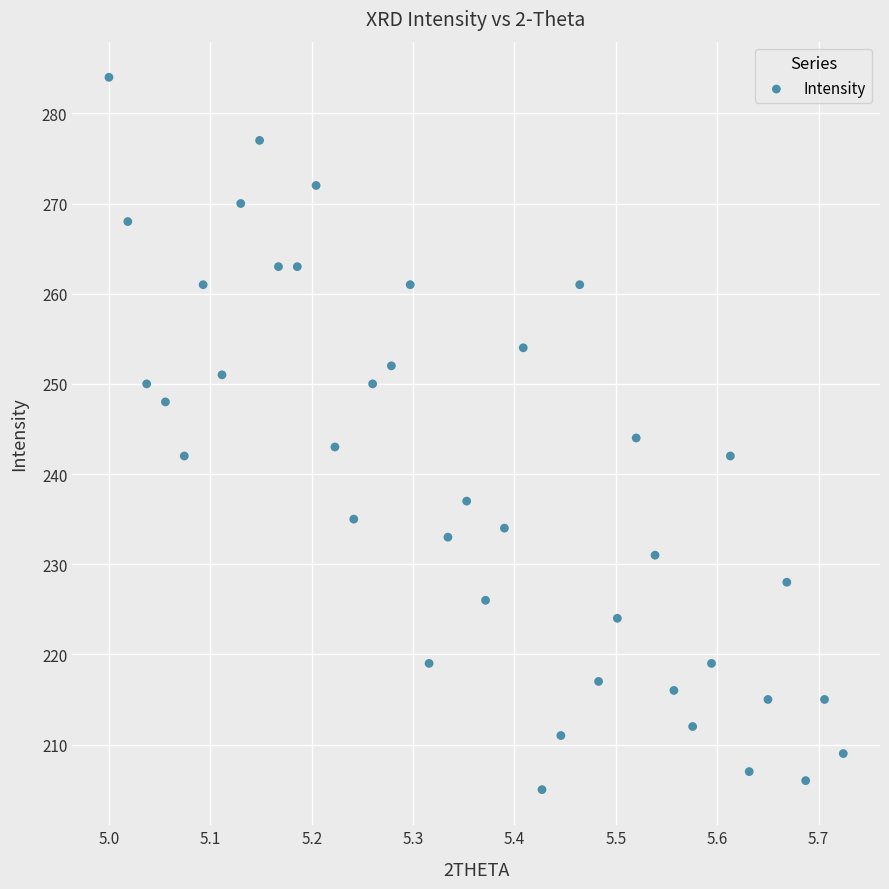

What is the range of Y values (max minus min)?

79